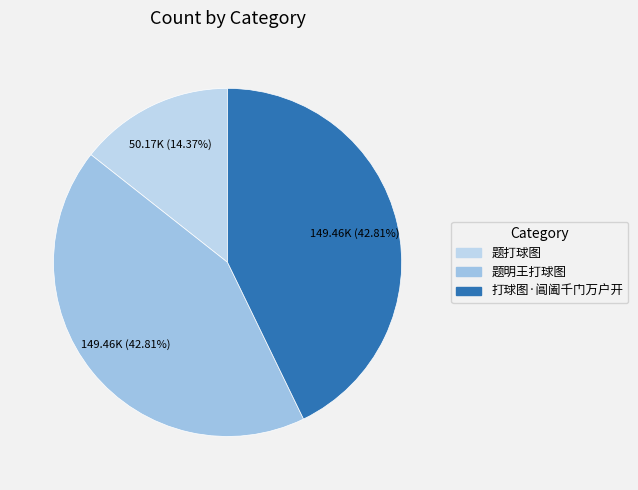

What percentage is NOT represented by 题明王打球图?

57.2%